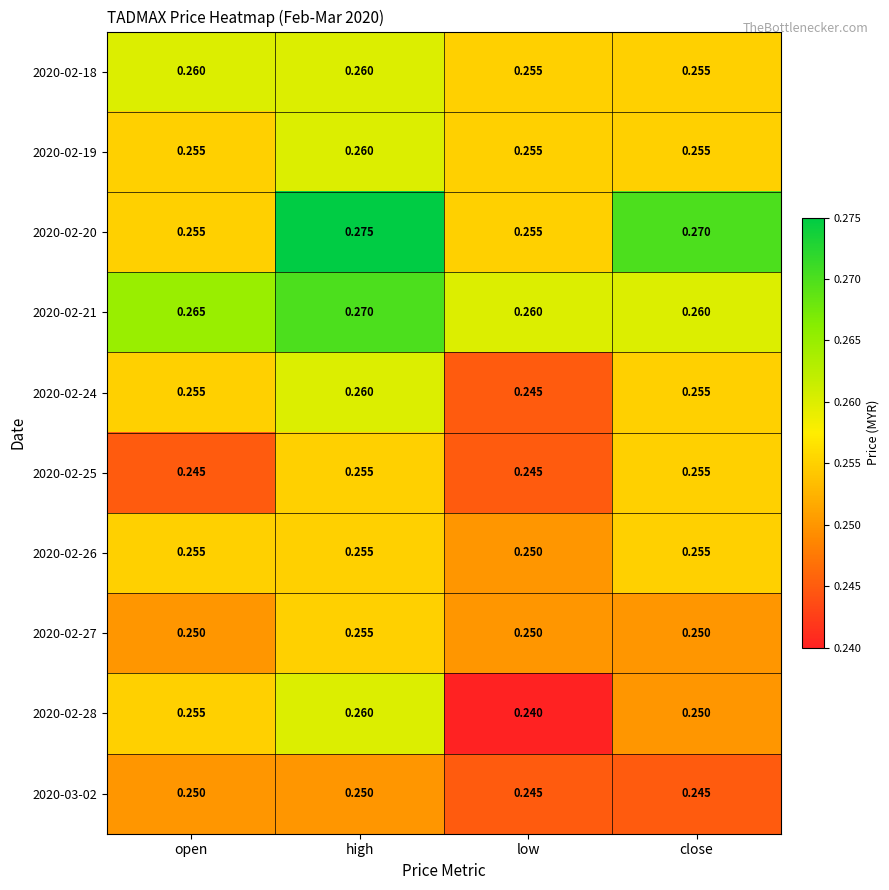

Which category has the lowest value in the 2020-02-28 series?

low